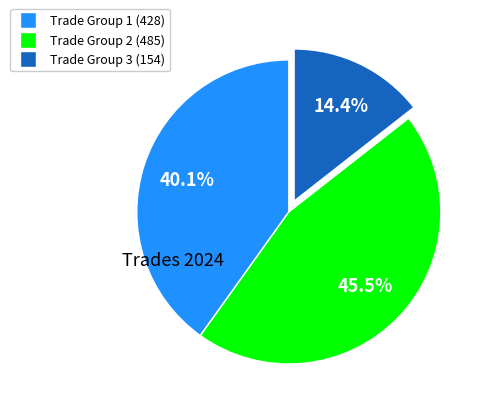

Is there any slice that represents more than half of the pie?

No